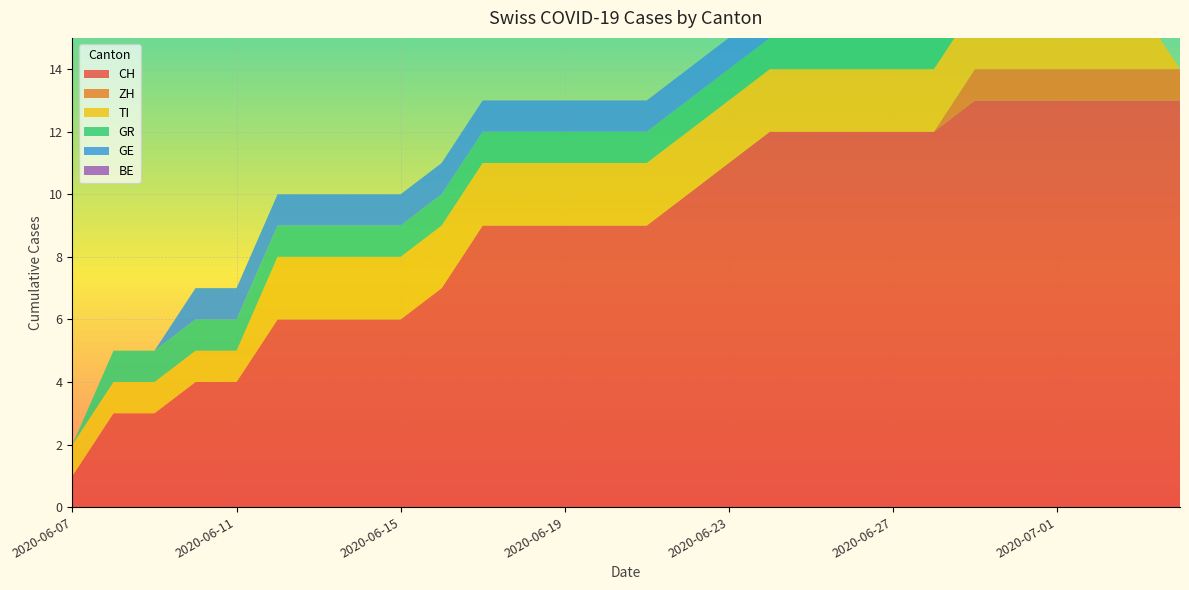

Reading left to right, extract all data points from this chart.

CH: 1	3	3	4	4	6	6	6	6	7	9	9	9	9	9	10	11	12	12	12	12	12	13	13	13	13	13	13
ZH: 0	0	0	0	0	0	0	0	0	0	0	0	0	0	0	0	0	0	0	0	0	0	1	1	1	1	1	1
TI: 1	1	1	1	1	2	2	2	2	2	2	2	2	2	2	2	2	2	2	2	2	2	2	2	2	2	2	0
GR: 0	1	1	1	1	1	1	1	1	1	1	1	1	1	1	1	1	1	1	1	1	1	1	1	1	1	0	0
GE: 0	0	0	1	1	1	1	1	1	1	1	1	1	1	1	1	1	1	1	1	1	1	0	0	0	0	0	0
BE: 0	0	0	0	0	0	0	0	0	0	0	0	0	0	0	0	0	0	0	0	0	0	0	0	0	0	0	0